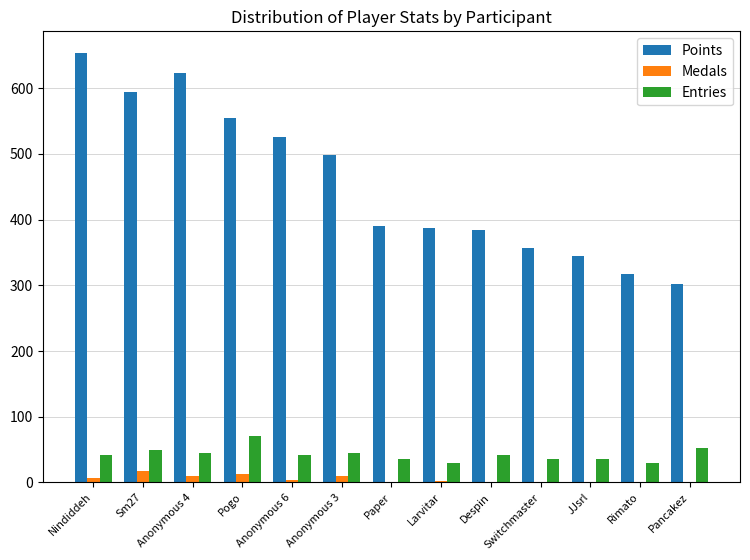

Which series has the largest total across all categories?

Points